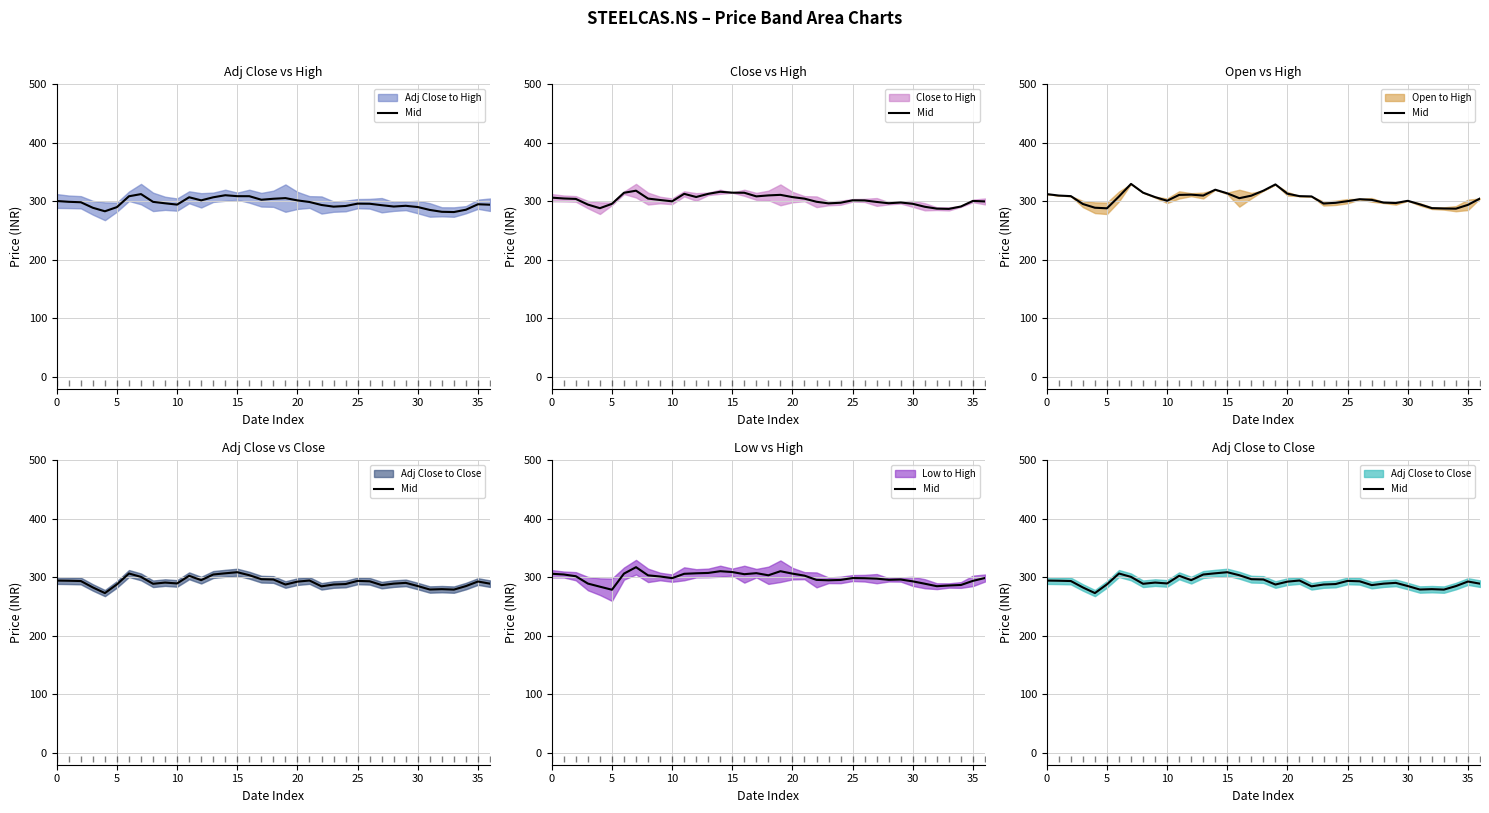

True or false: there are more than 0 points higher than both neighbors.

True